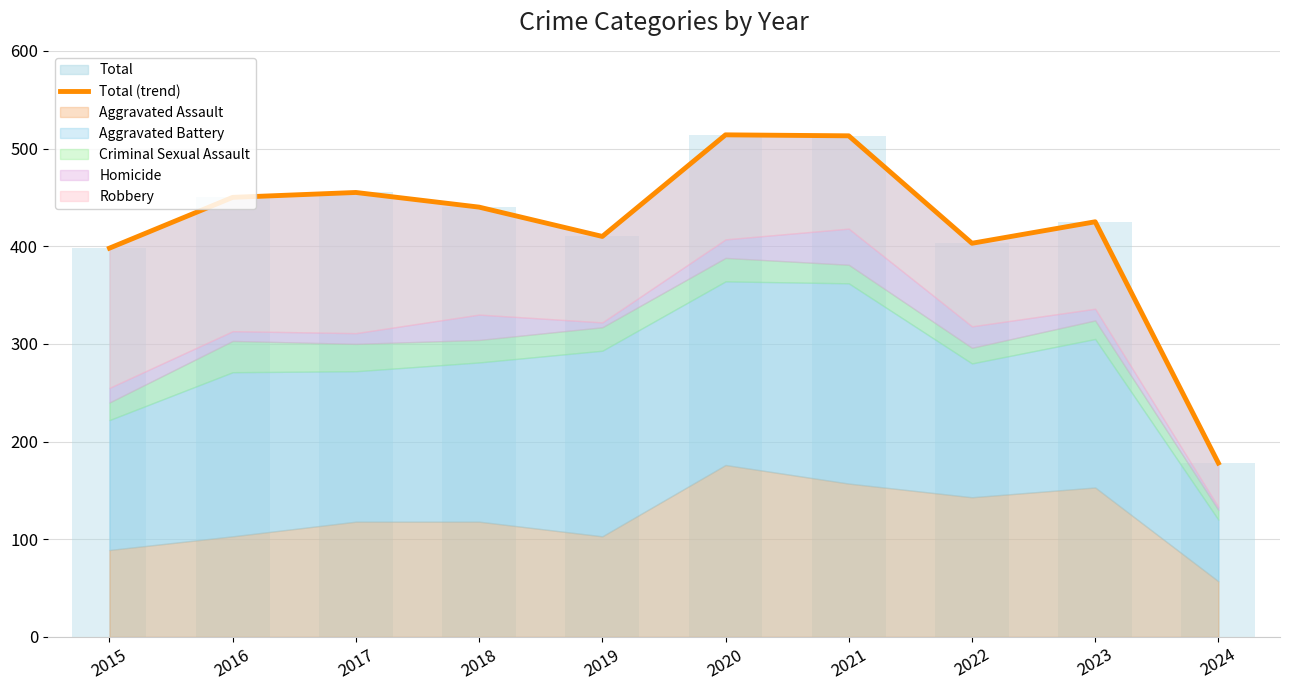

What is the change in value from 2015 to 2021?

+115